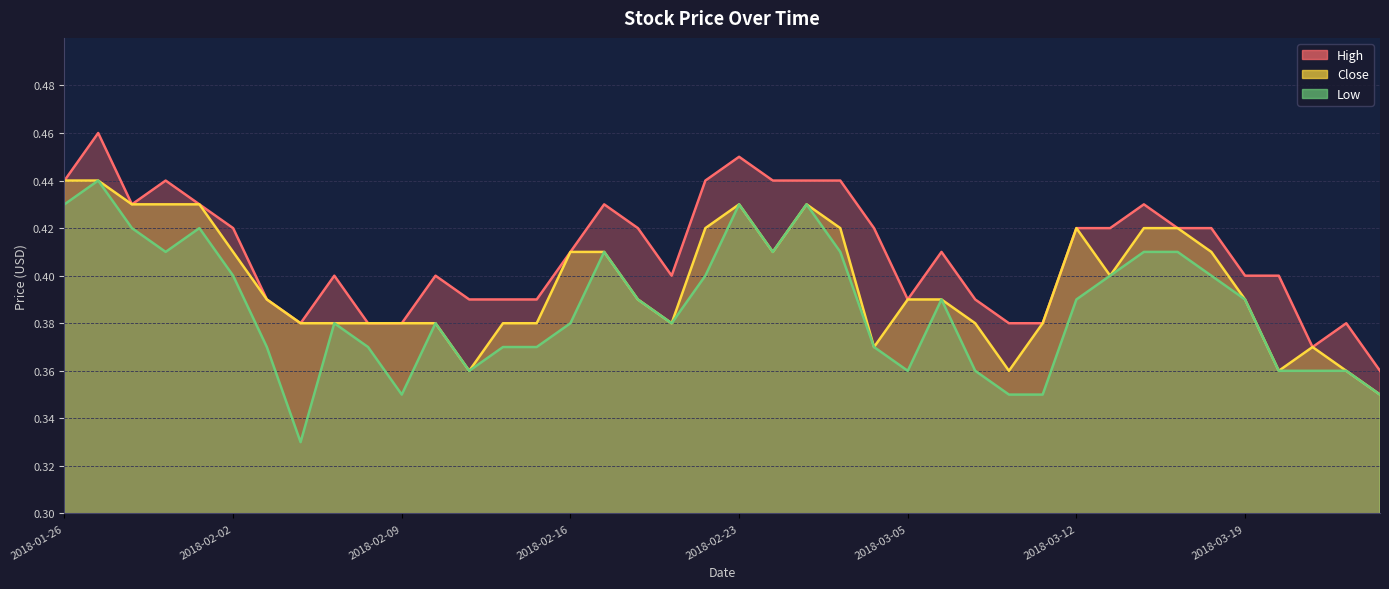

Rank the series at 2018-03-19 from lowest to highest value.

Close, Low, High